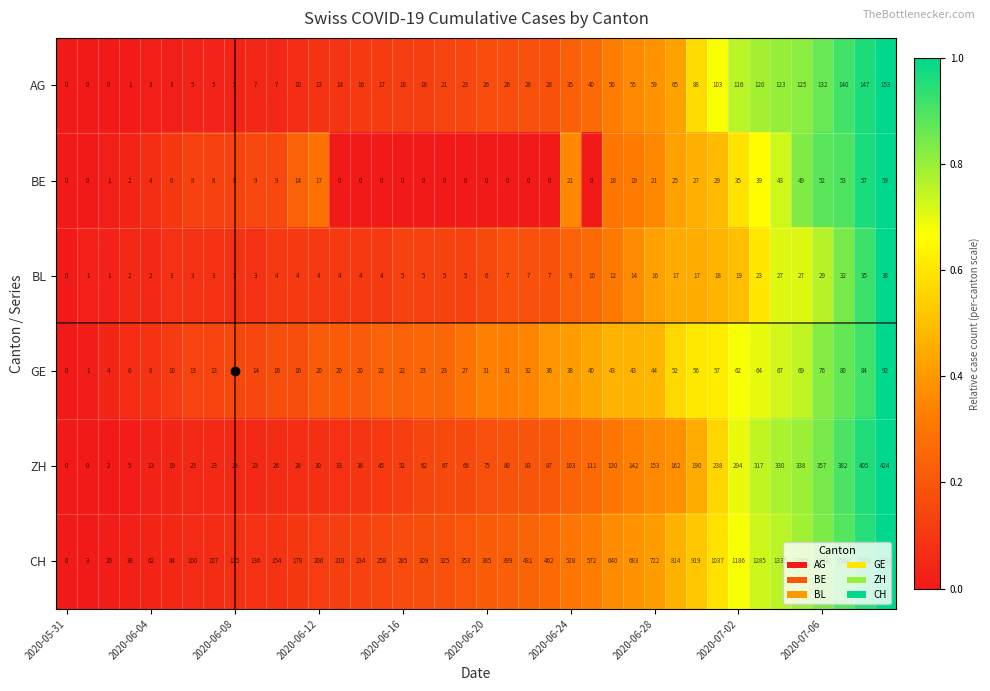

Which series has the largest total across all categories?

CH